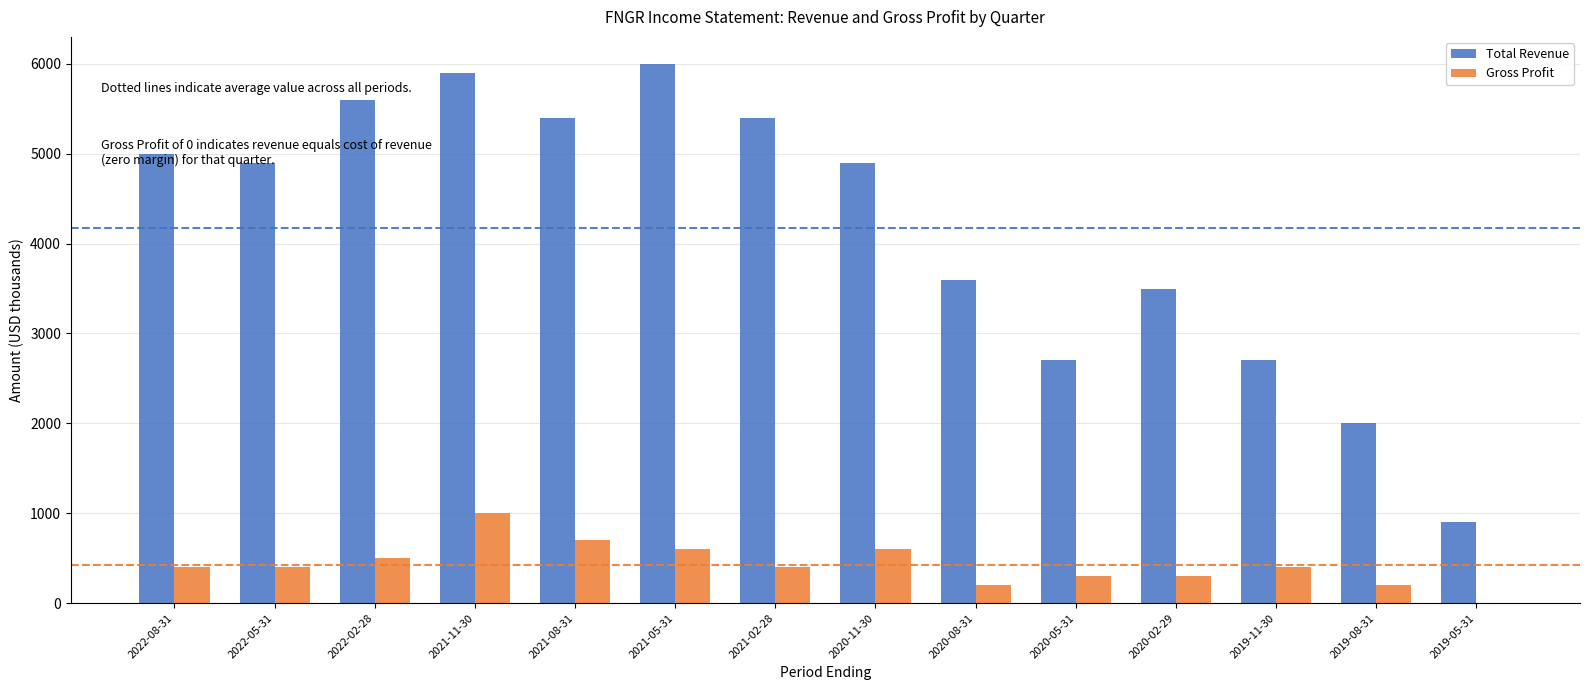

The value of Total Revenue at 2019-05-31 is 1589. True or false?

False